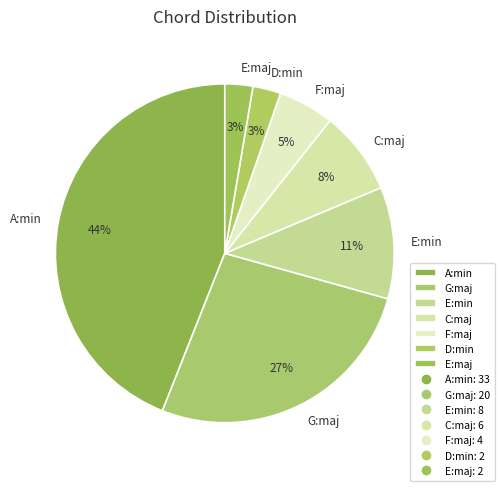

To the nearest percent, what portion does C:maj represent?

8%